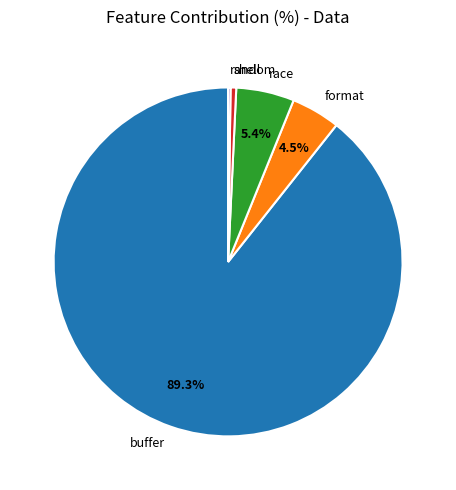

How much of the chart is everything except race?

94.6%